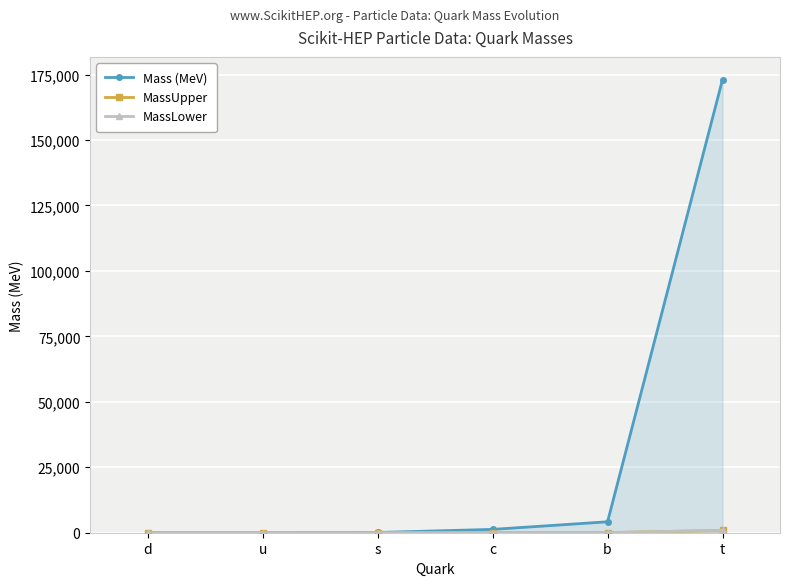

What are all the series names shown in the legend?

Mass (MeV), MassUpper, MassLower